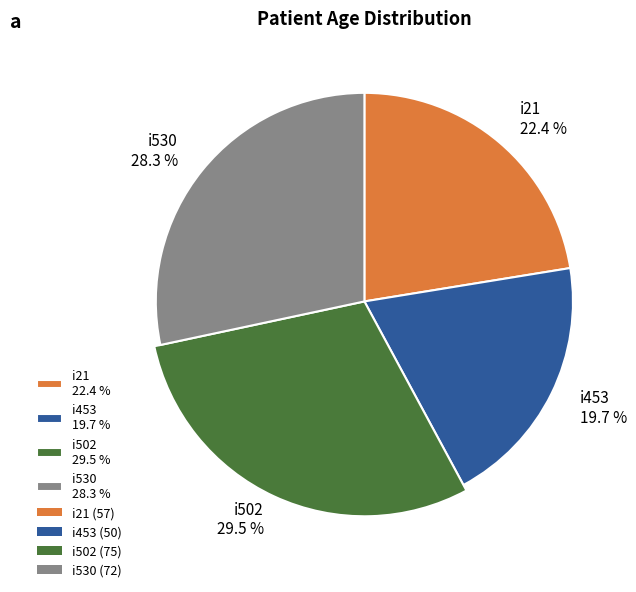

Rank the categories by value from highest to lowest.

i502, i530, i21, i453